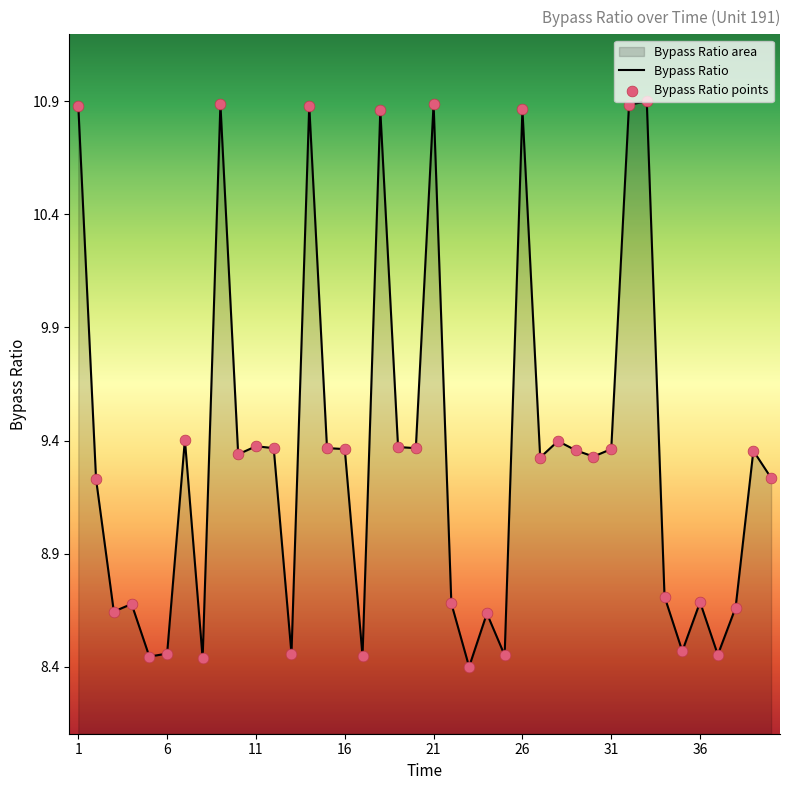

What is the change in value from 35 to 39?

+0.9